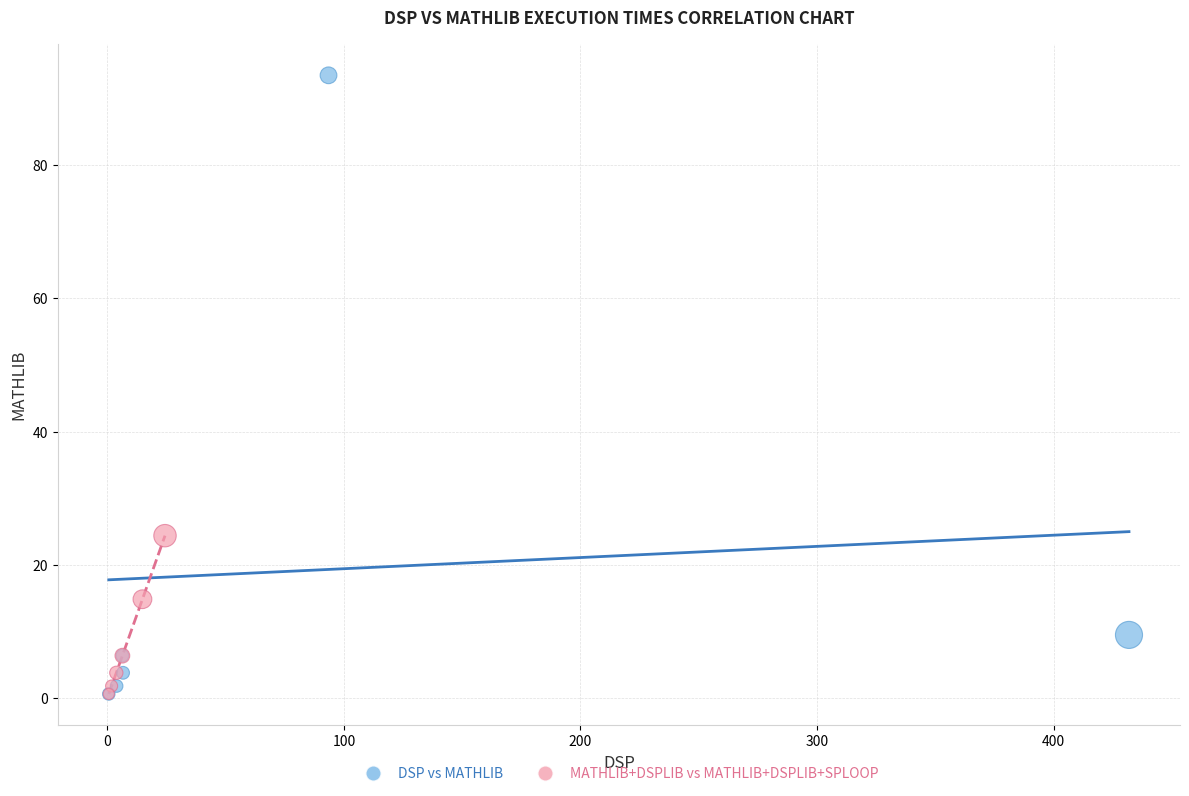

What are all the series names shown in the legend?

DSP vs MATHLIB, MATHLIB+DSPLIB vs MATHLIB+DSPLIB+SPLOOP